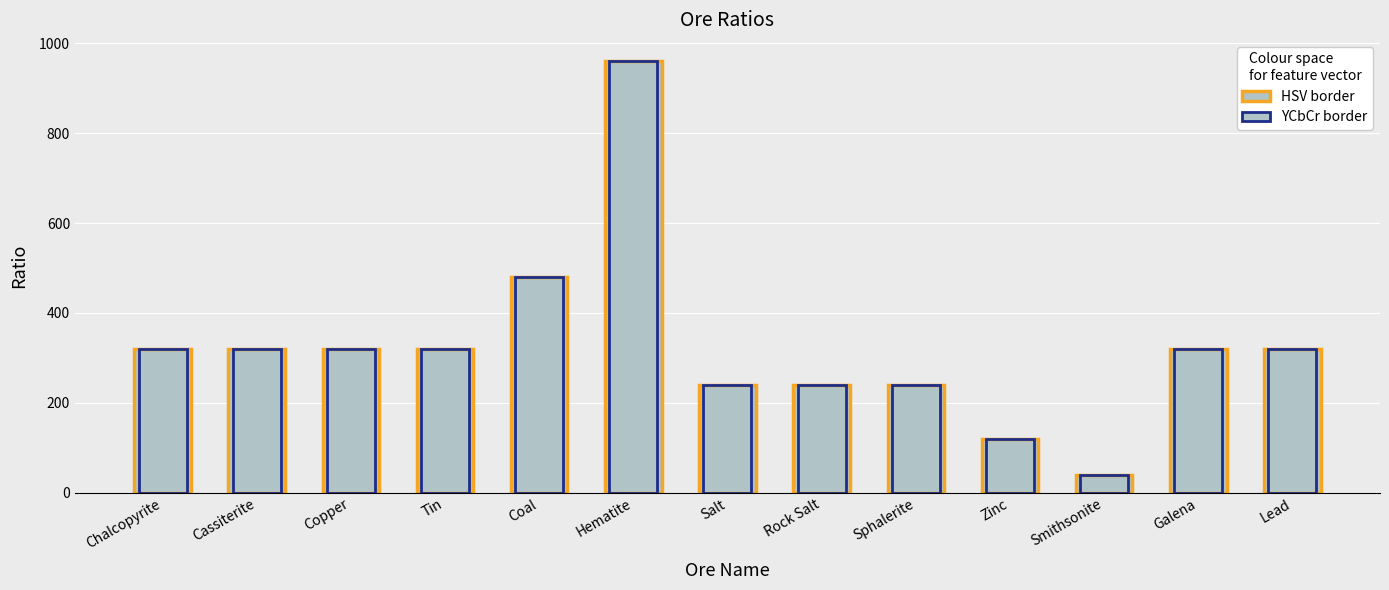

What is the label of the 9th bar from the right?

Coal